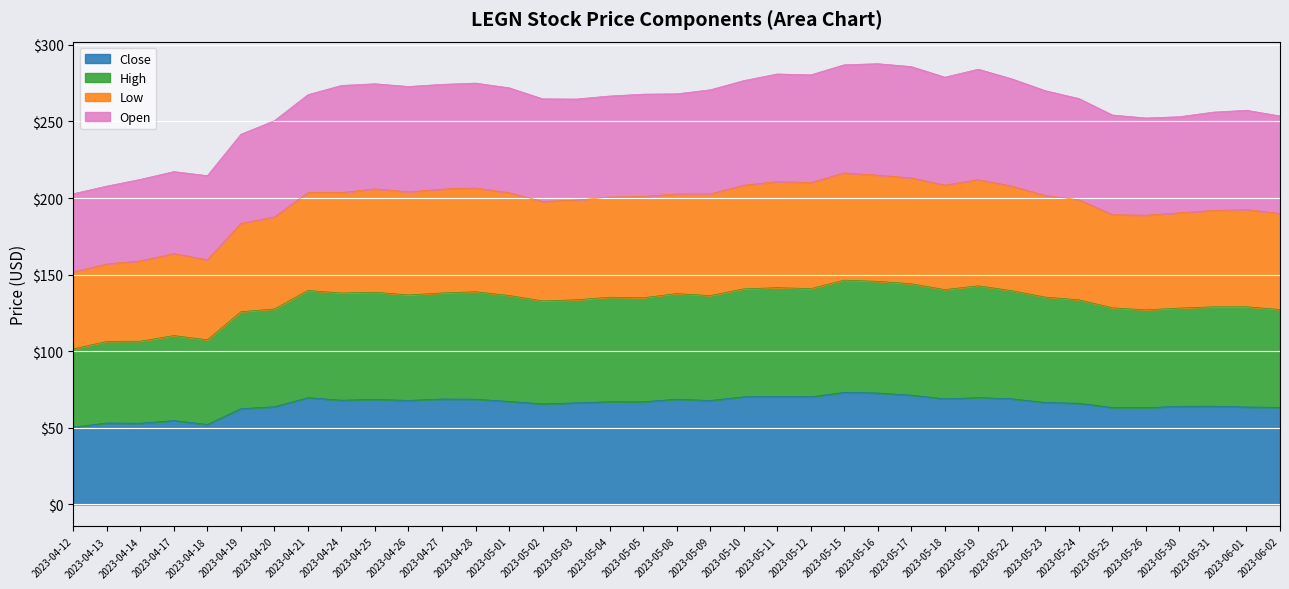

True or false: Close has a value of 39.2 at 2023-04-25.

False